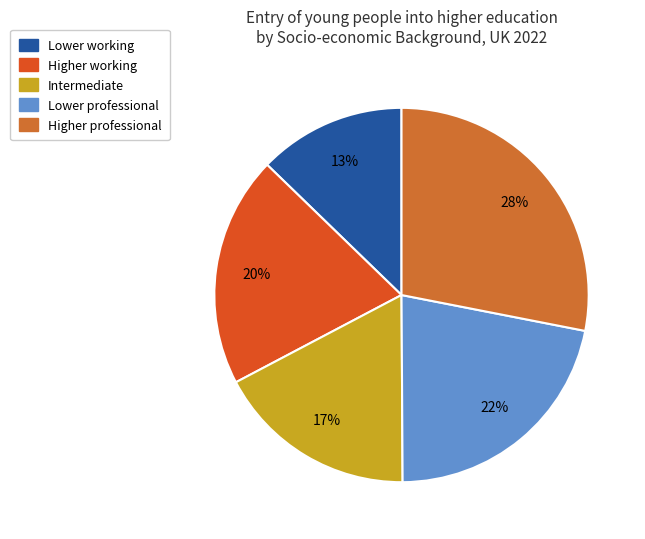

To the nearest percent, what is the difference between the largest and smallest slice percentages?

15%